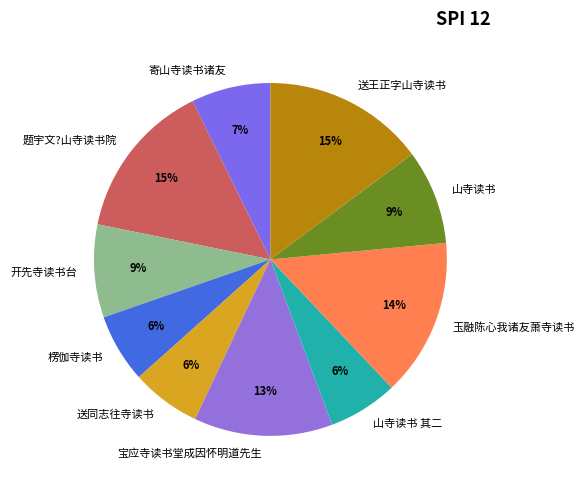

To the nearest percent, what is the combined percentage of 送王正字山寺读书 and 山寺读书 其二?

21%